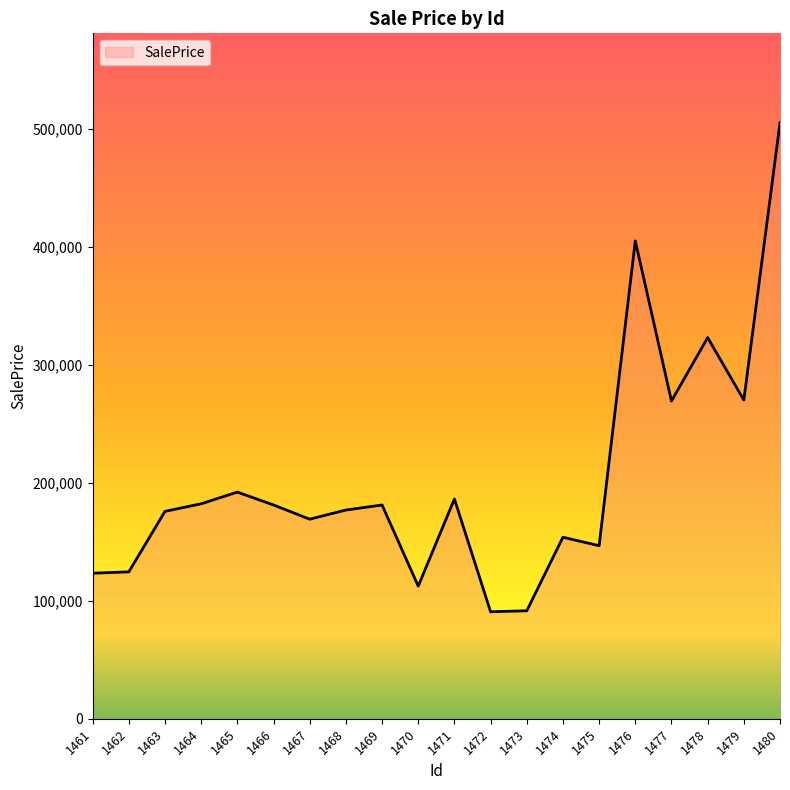

What value does the data have at 1478?

322929.9